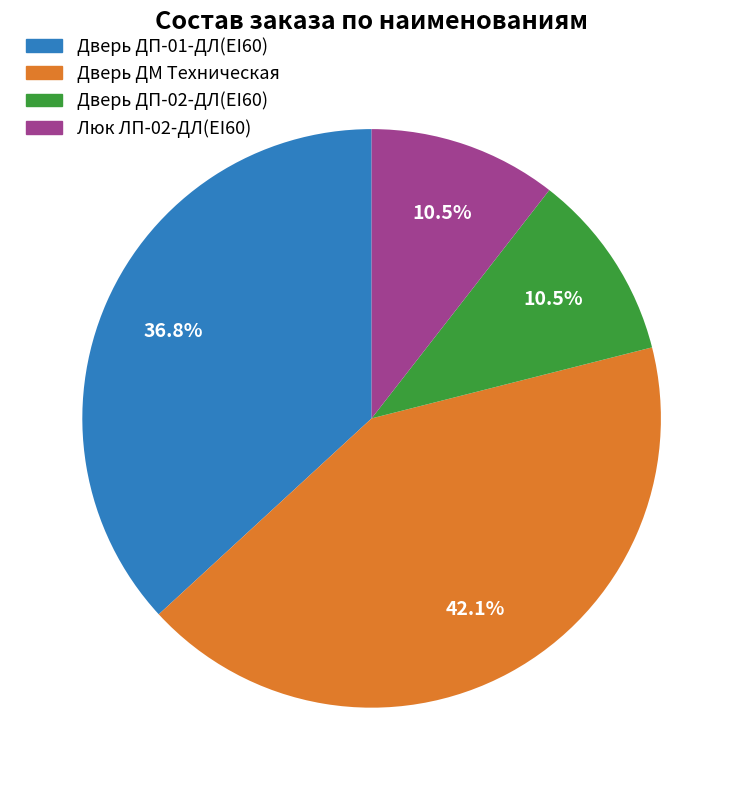

Is there a majority slice in this chart?

No